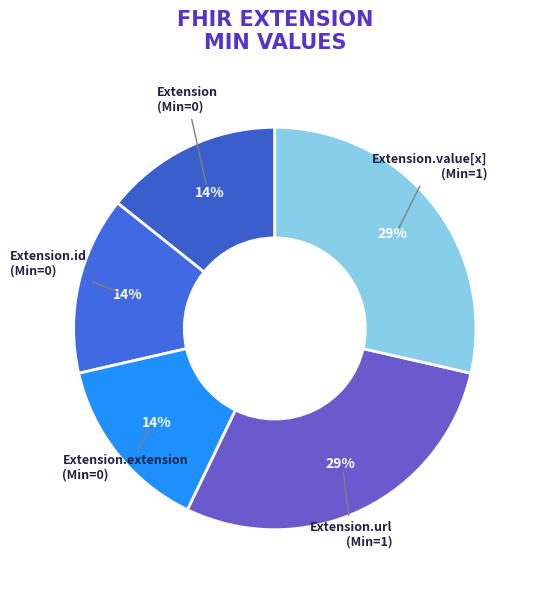

Is it true that Extension.value[x] (Min=1) is 41% of the pie?

False